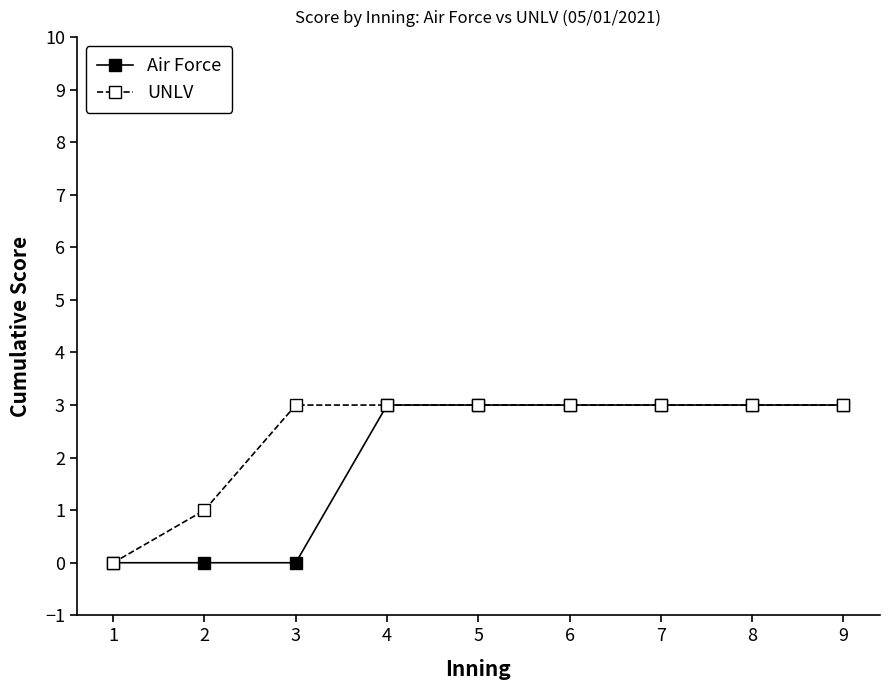

What is the value of the UNLV point at the 3rd from the left?

3